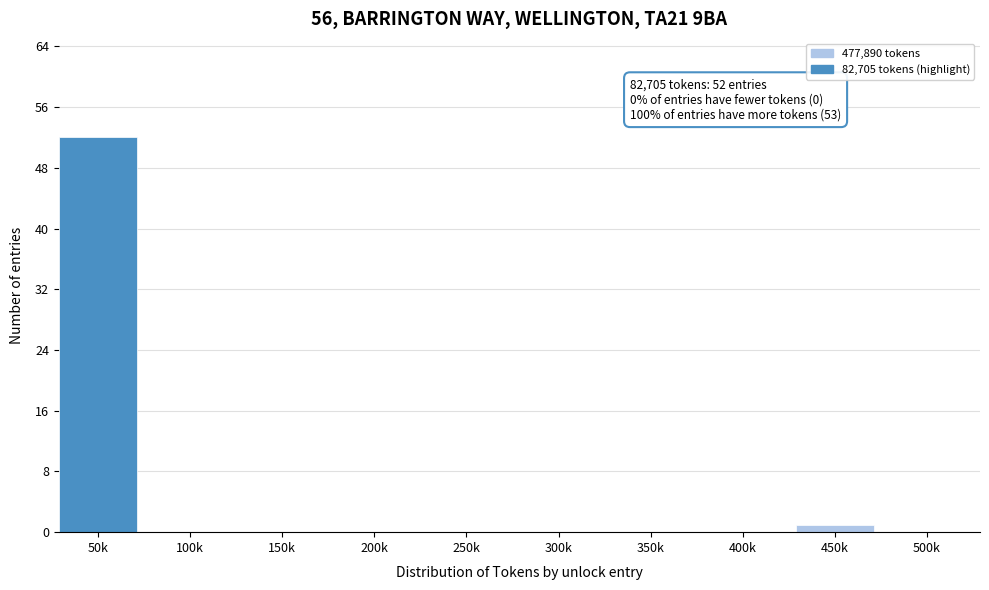

Reading left to right, transcribe all the data shown in this chart.

50k=52	100k=0	150k=0	200k=0	250k=0	300k=0	350k=0	400k=0	450k=1	500k=0